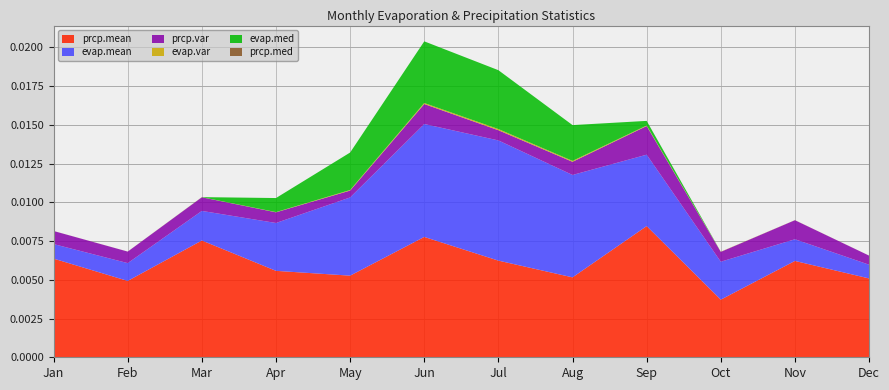

Which category has the highest value in the prcp.mean series?

Sep